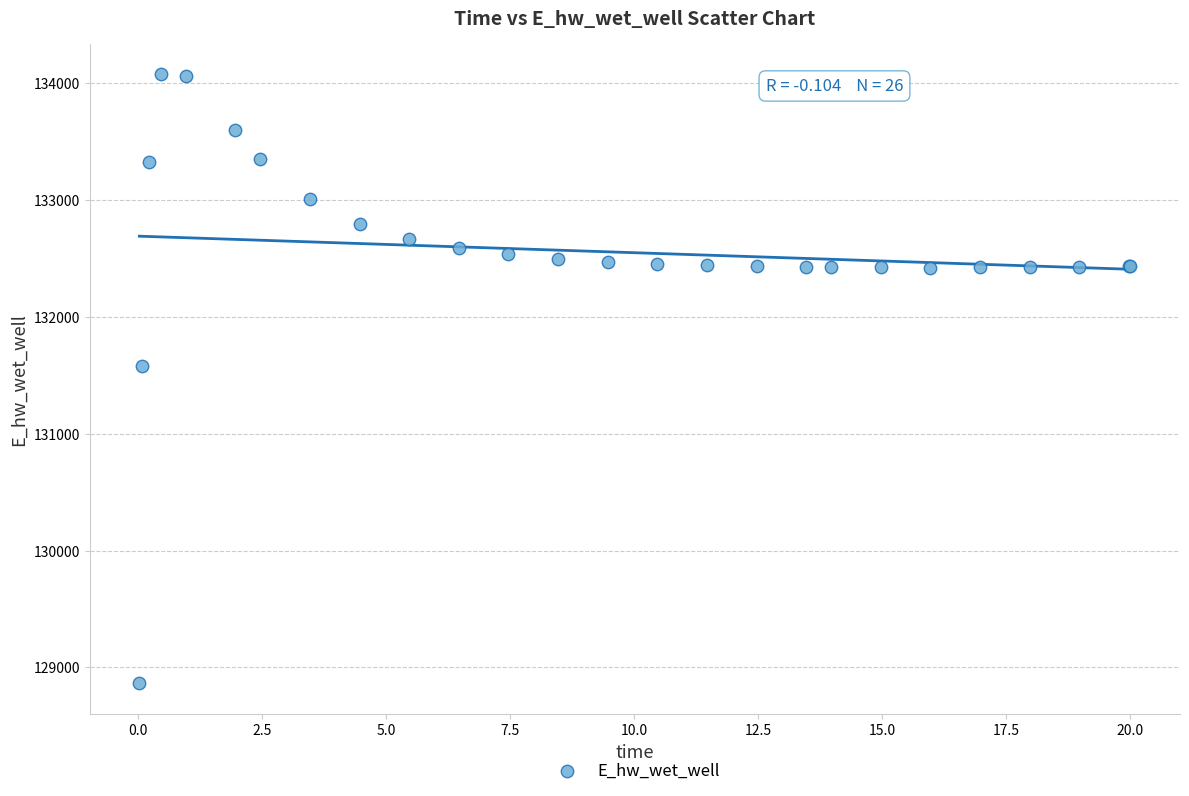

What Y value in the scatter plot is closest to 131467?

131579.2